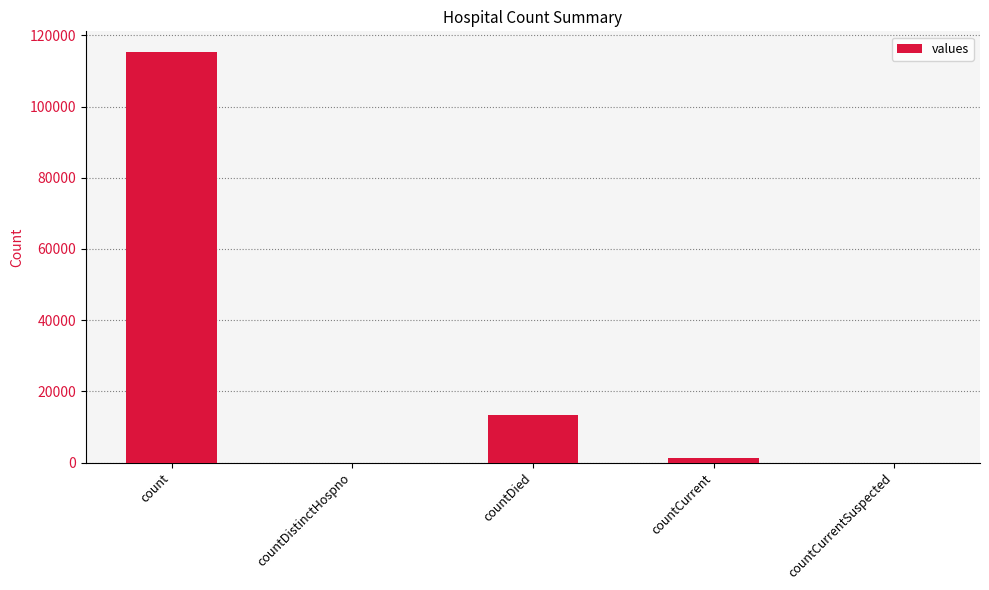

What is the sum of all values?

130105